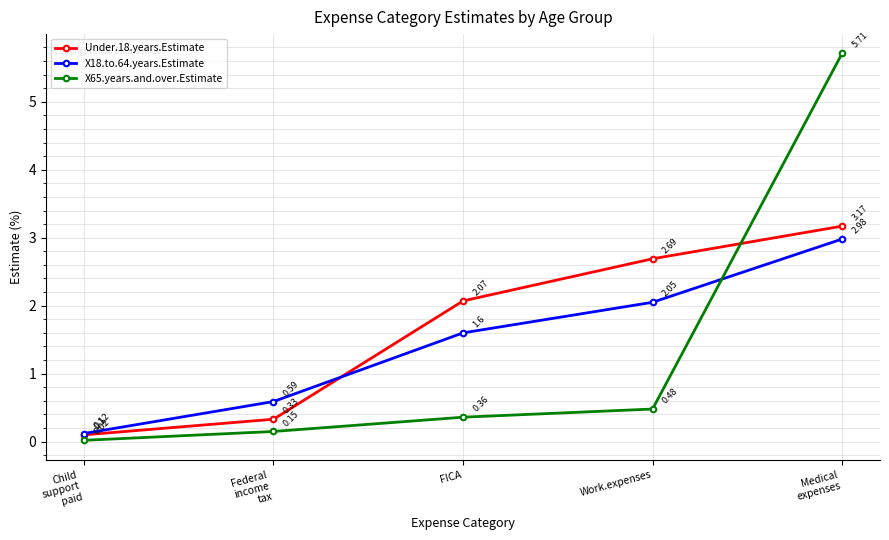

Which series has the largest range (max minus min)?

X65.years.and.over.Estimate